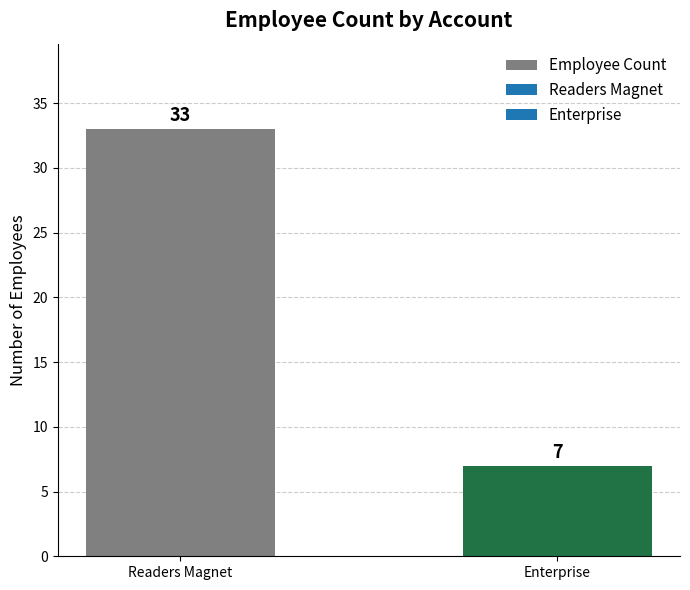

List the labels in order of value, largest first.

Readers Magnet, Enterprise